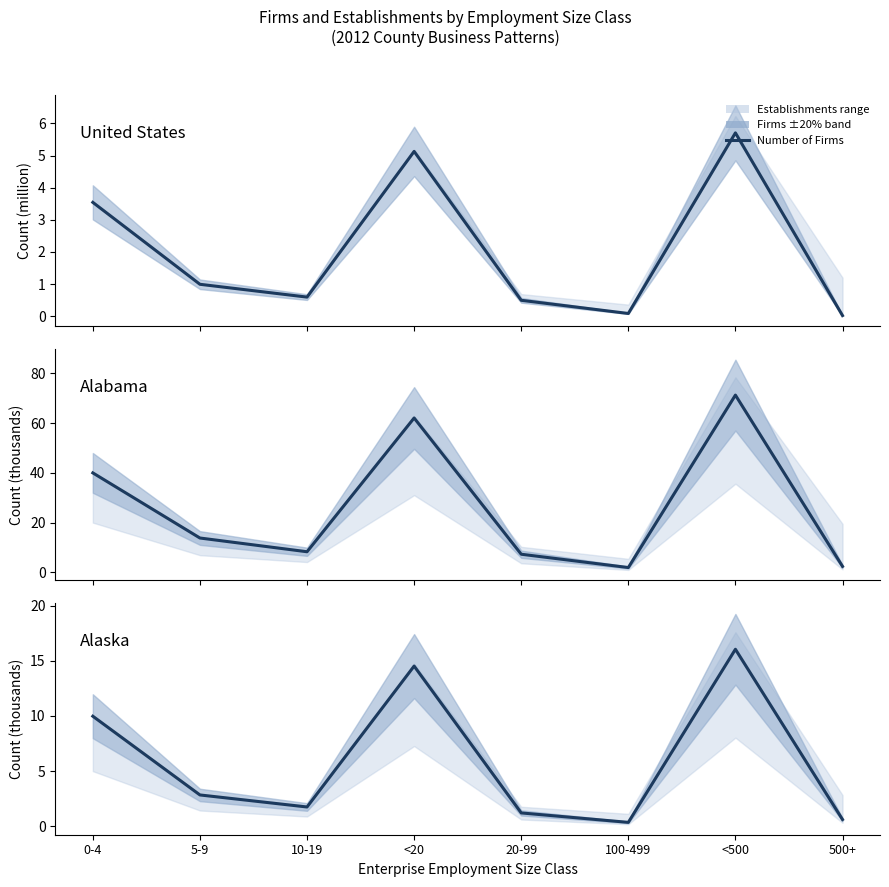

What value does the United States Firms series have at 0-4?

3.5